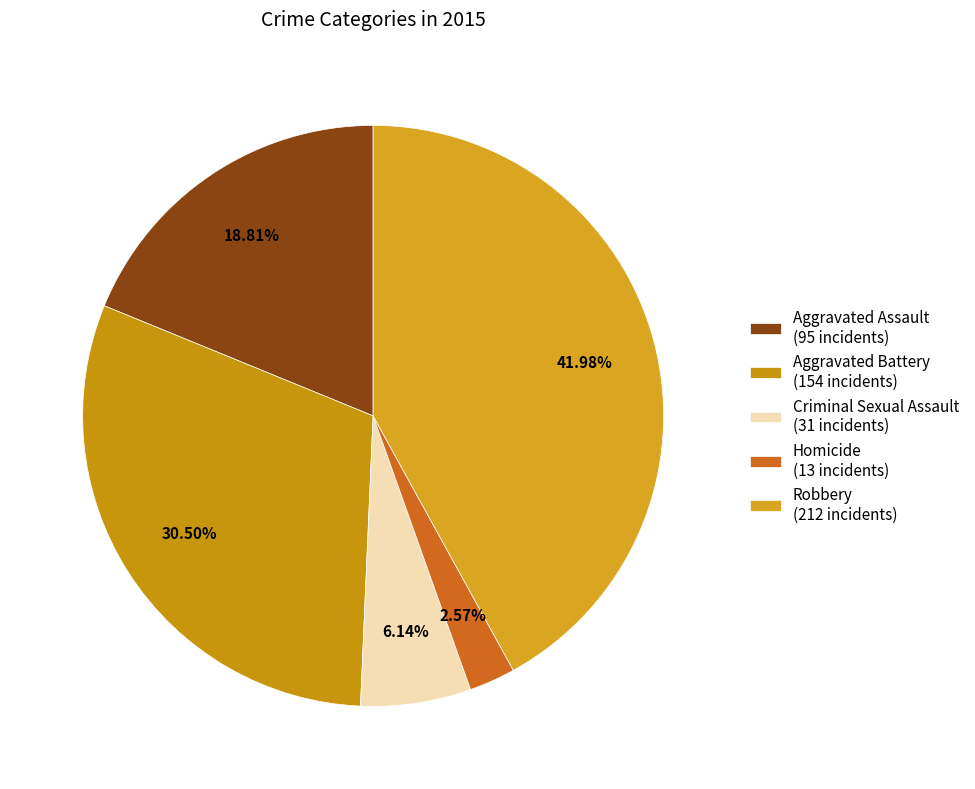

Count the number of slices in the pie.

5